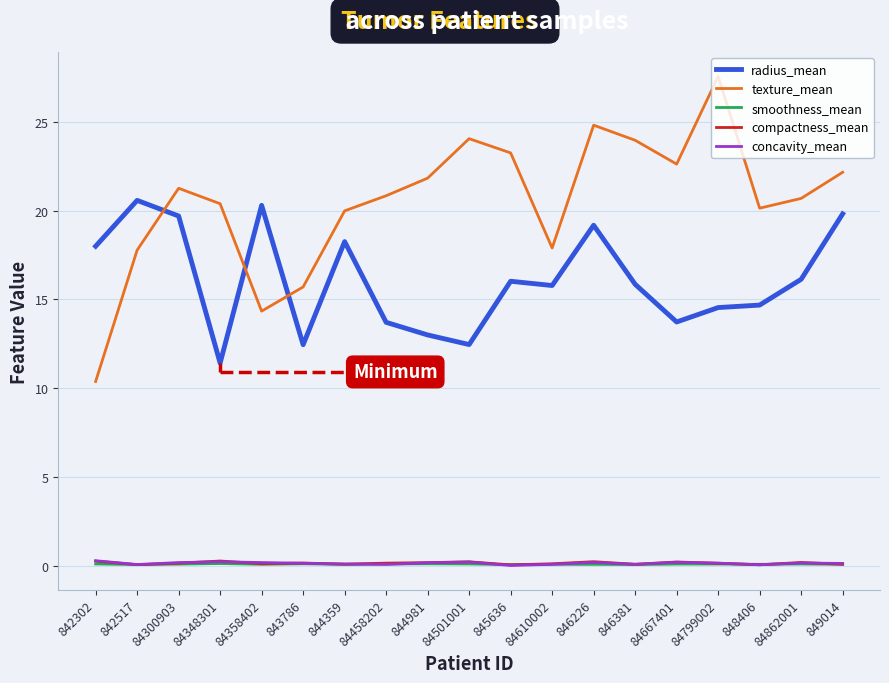

What position from the left is 84501001?

10